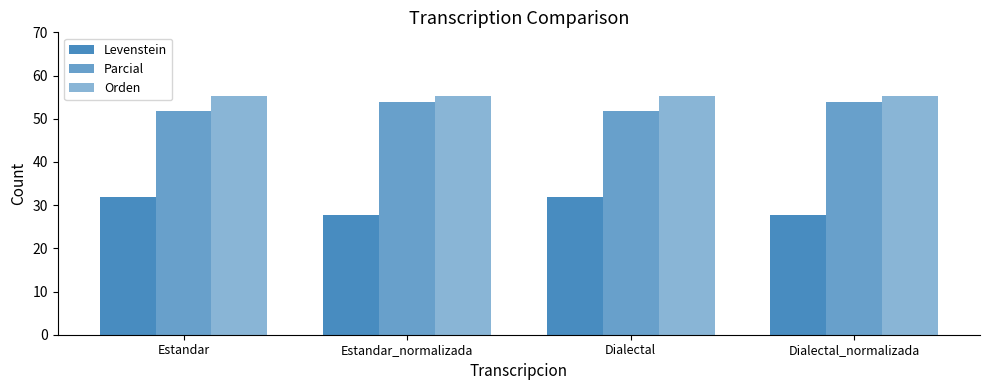

What position from the left is Estandar?

1